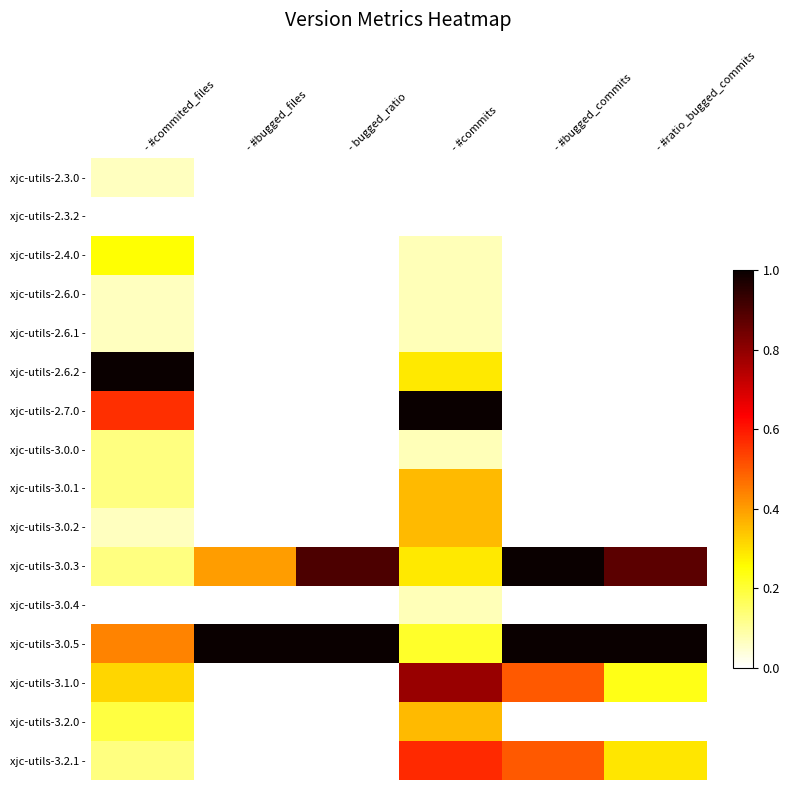

At which category is the sum across all series the highest?

- #commits